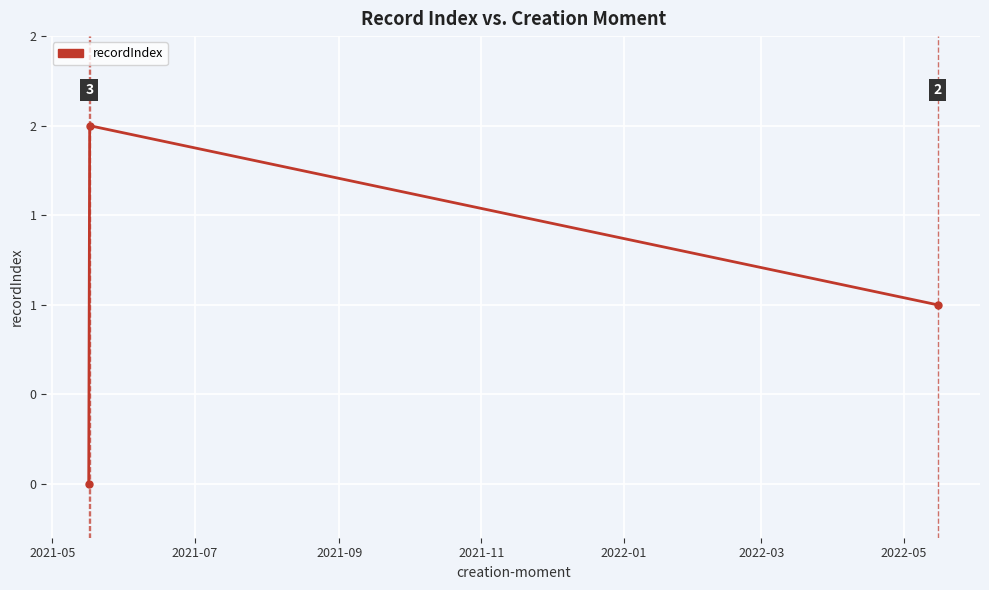

Is this an area chart (filled region under the line)?

No